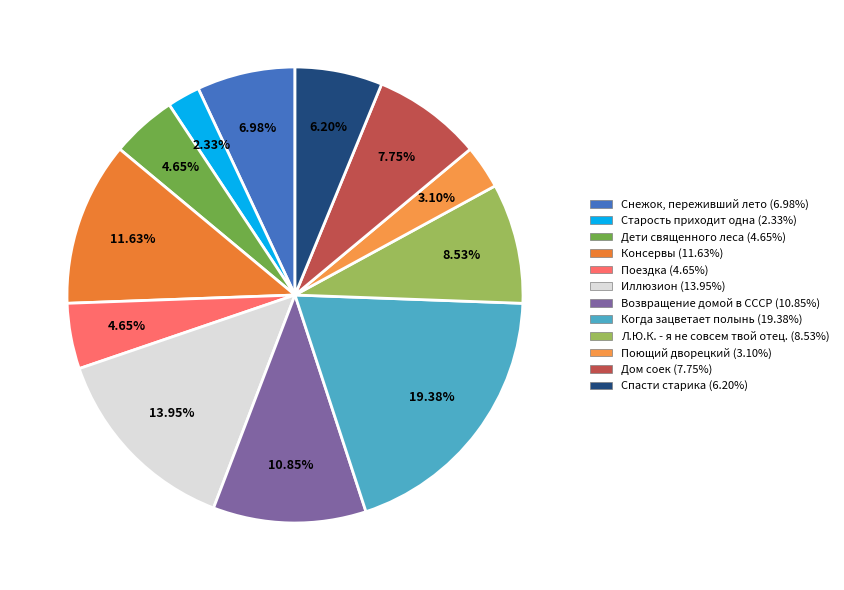

How many slices are in this pie chart?

12